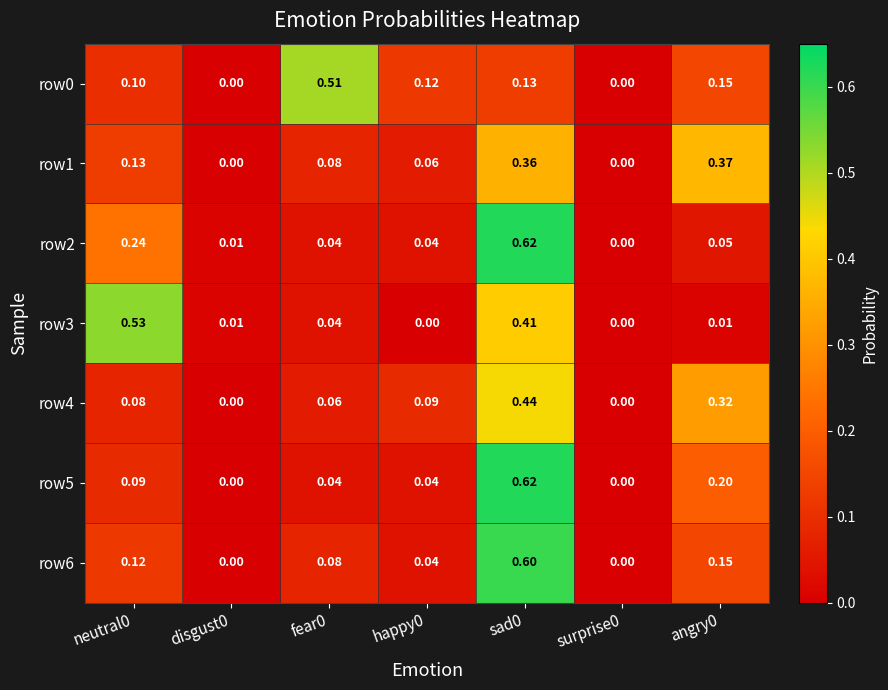

Is the value of row1 at fear0 greater than the value of row6 at disgust0?

Yes